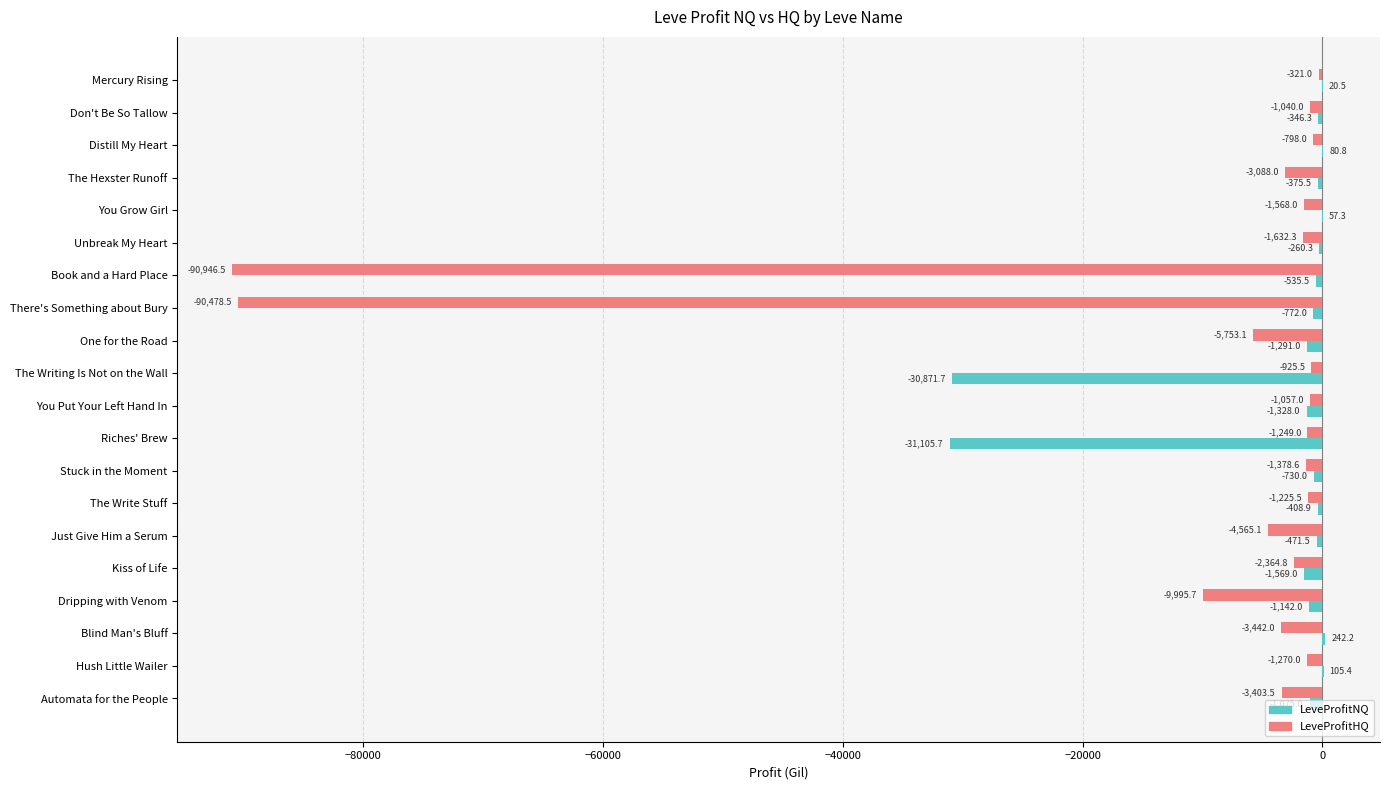

At which label is LeveProfitHQ closest to -45633?

Dripping with Venom